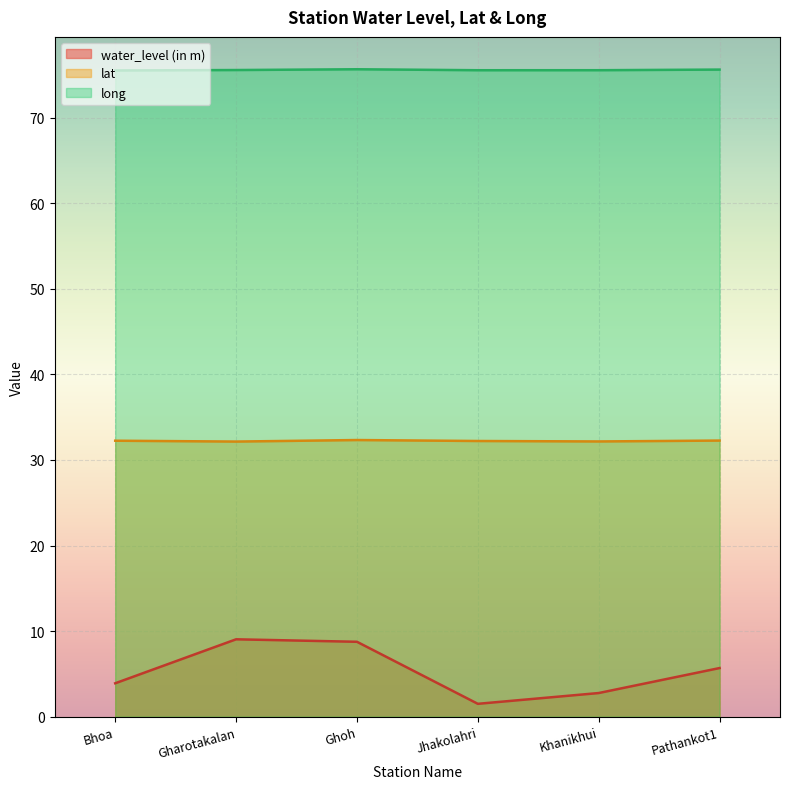

Does the chart display data point markers on the line(s)?

No